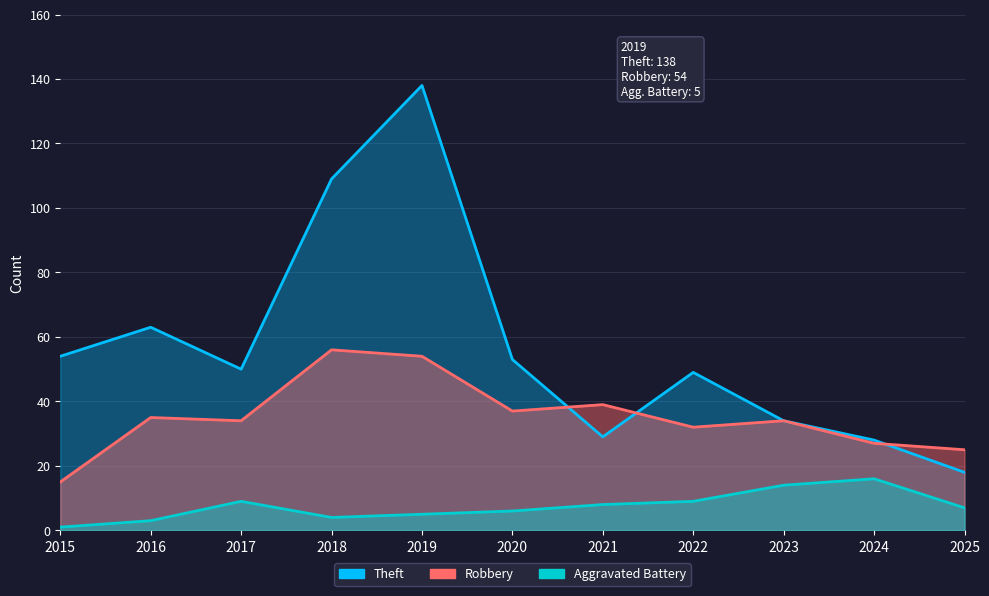

Which series changed the most between 2015 and 2025?

Theft